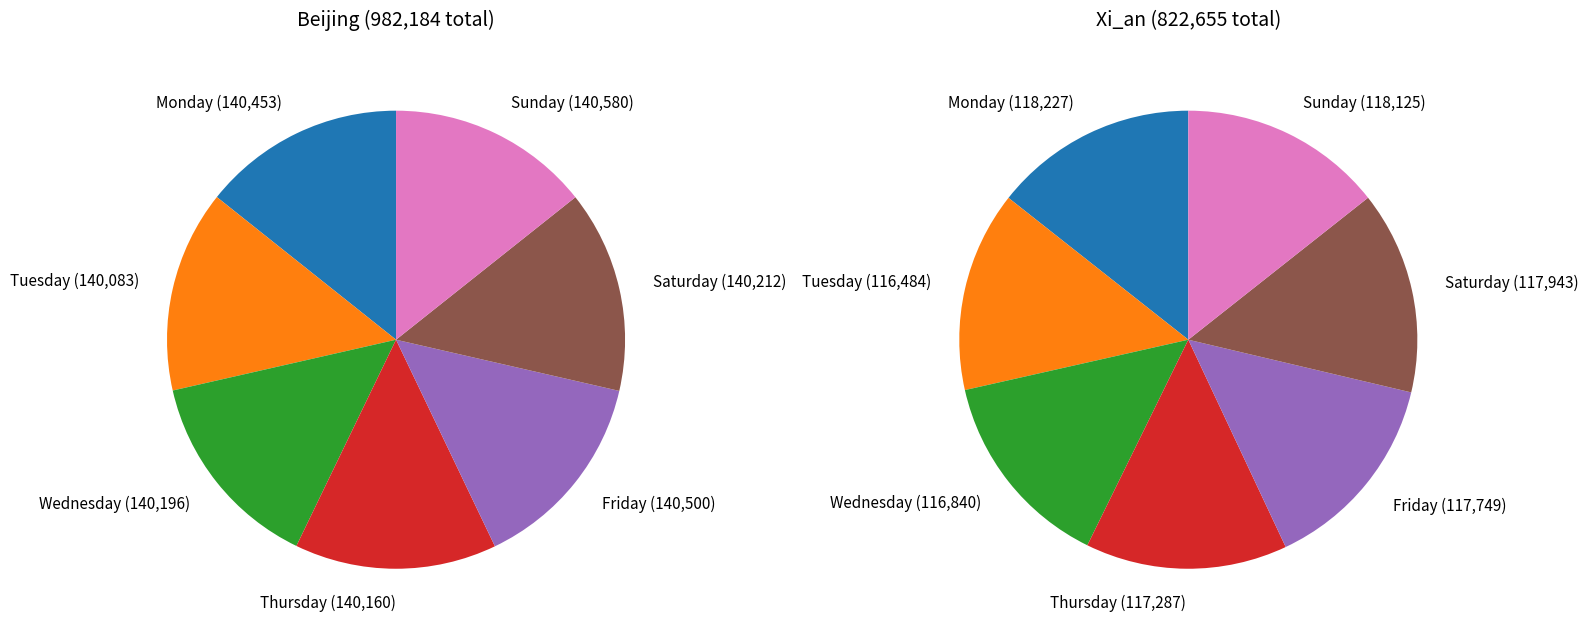

How many segments does this pie chart have?

7